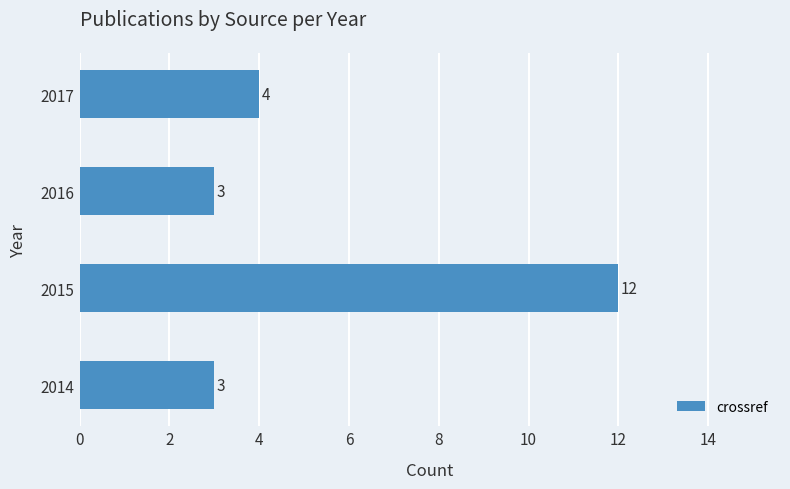

What is the average value?

6